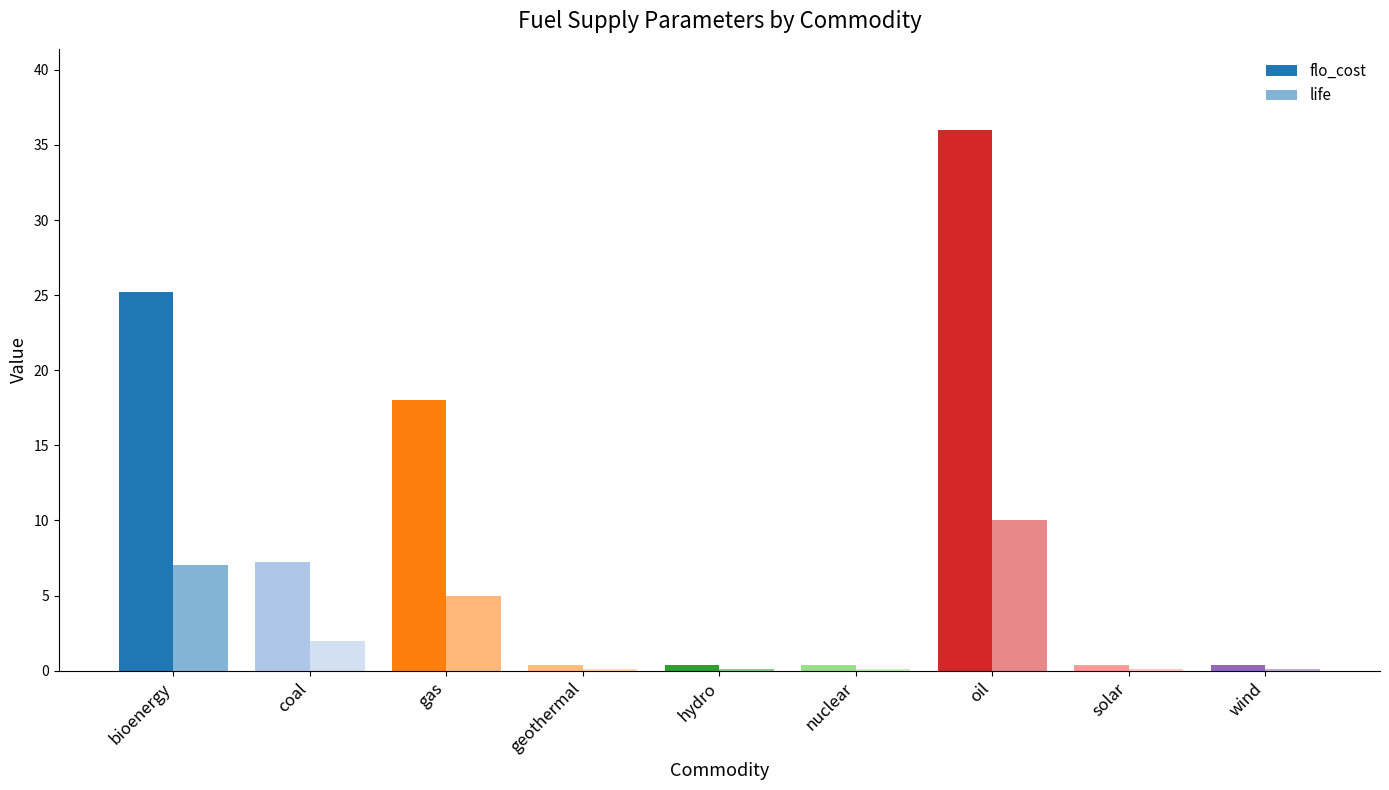

Reading left to right, what are all the values shown in this chart?

flo_cost: 25.2	7.2	18.0	0.4	0.4	0.4	36.0	0.4	0.4
life: 7.0	2.0	5.0	0.1	0.1	0.1	10.0	0.1	0.1